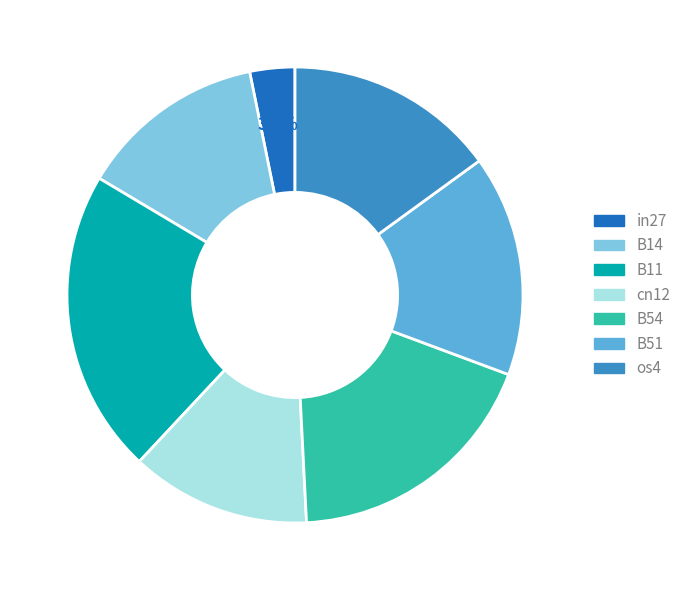

Count the number of slices in the pie.

7